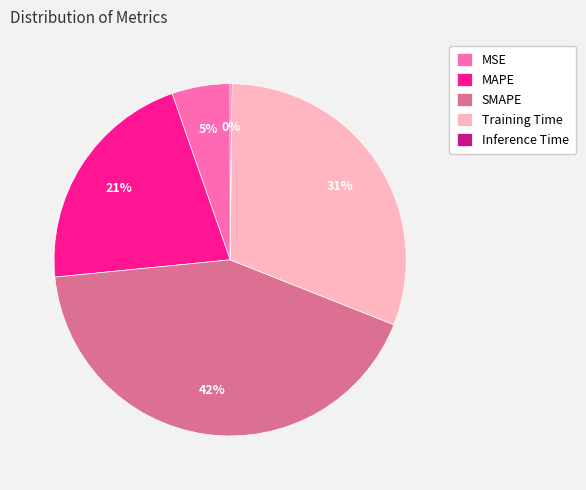

Which slice is the largest?

SMAPE